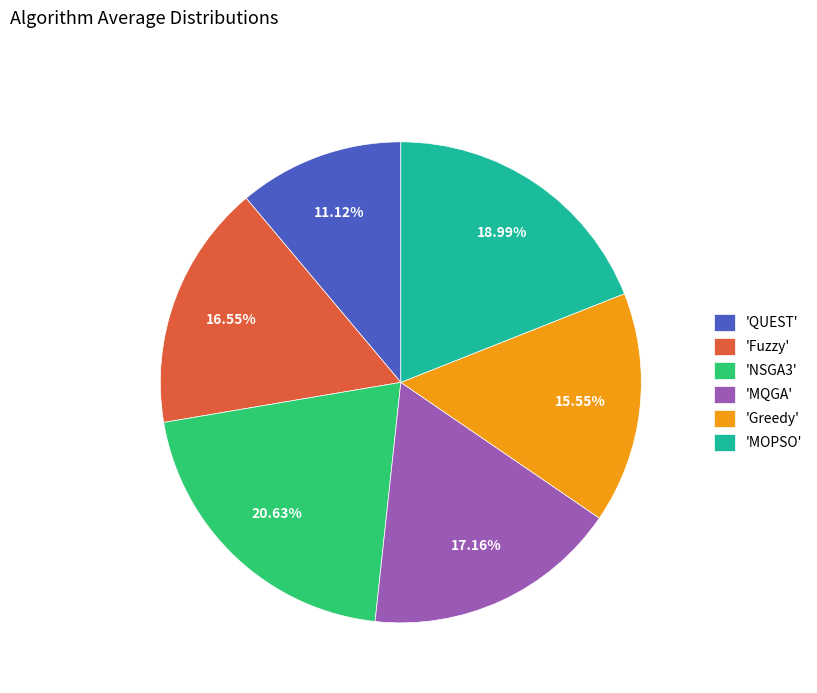

Do 'Greedy' and 'MQGA' together represent more than half of the pie?

No